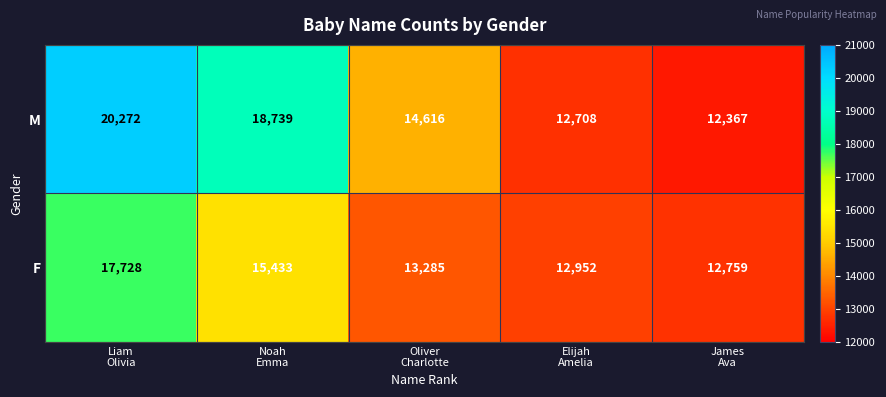

What is the difference between the second highest and minimum values in the M series?

6372